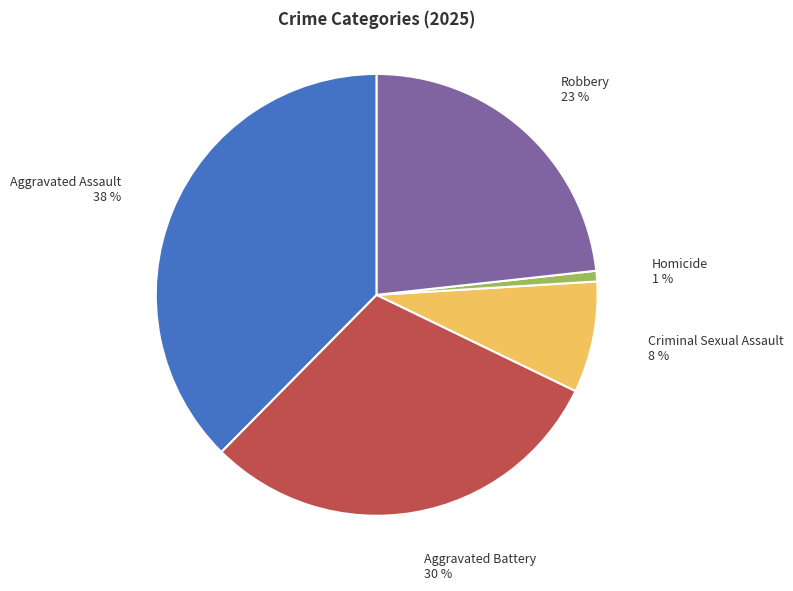

To the nearest percent, what percentage of the pie is Aggravated Battery?

30%